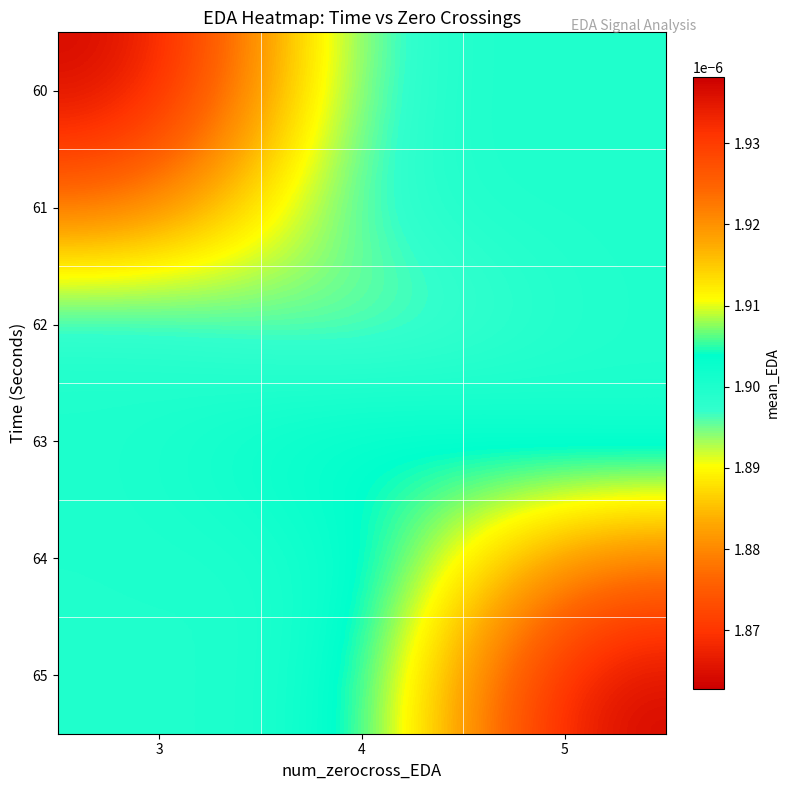

Which has a higher value, 4 or 5?

4